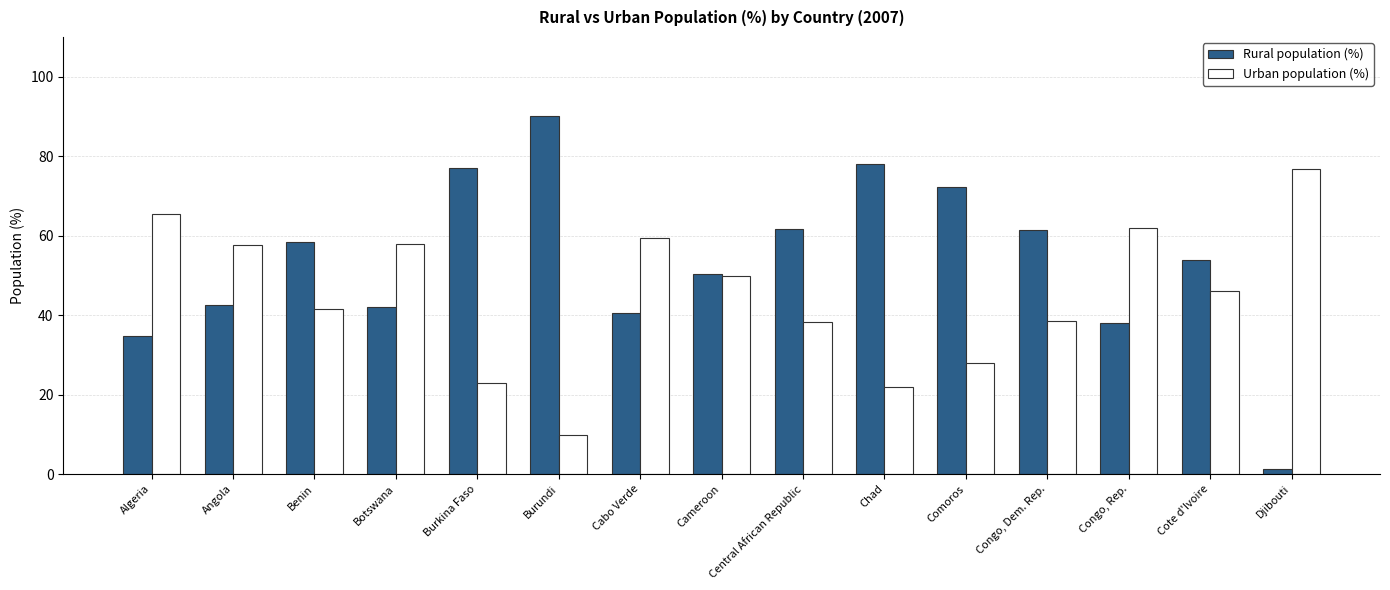

Is the value of Rural population (%) at Central African Republic greater than the value of Urban population (%) at Congo, Dem. Rep.?

Yes